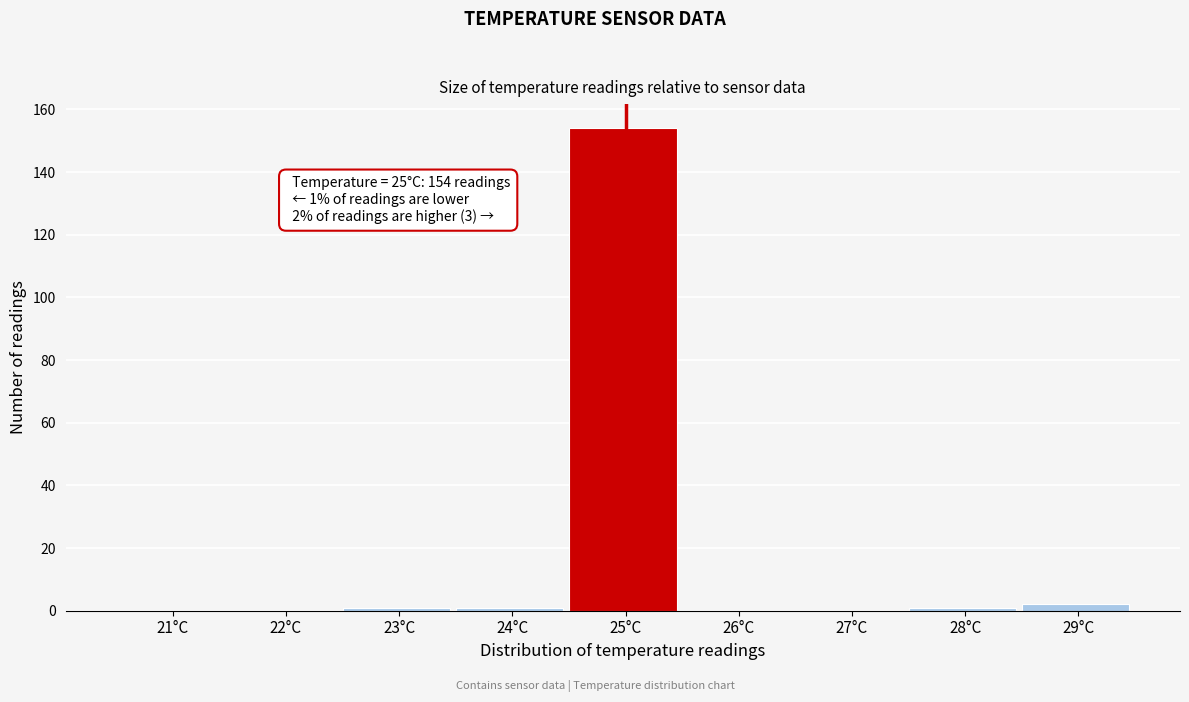

Reading left to right, extract all data points from this chart.

21°C=0	22°C=0	23°C=1	24°C=1	25°C=154	26°C=0	27°C=0	28°C=1	29°C=2